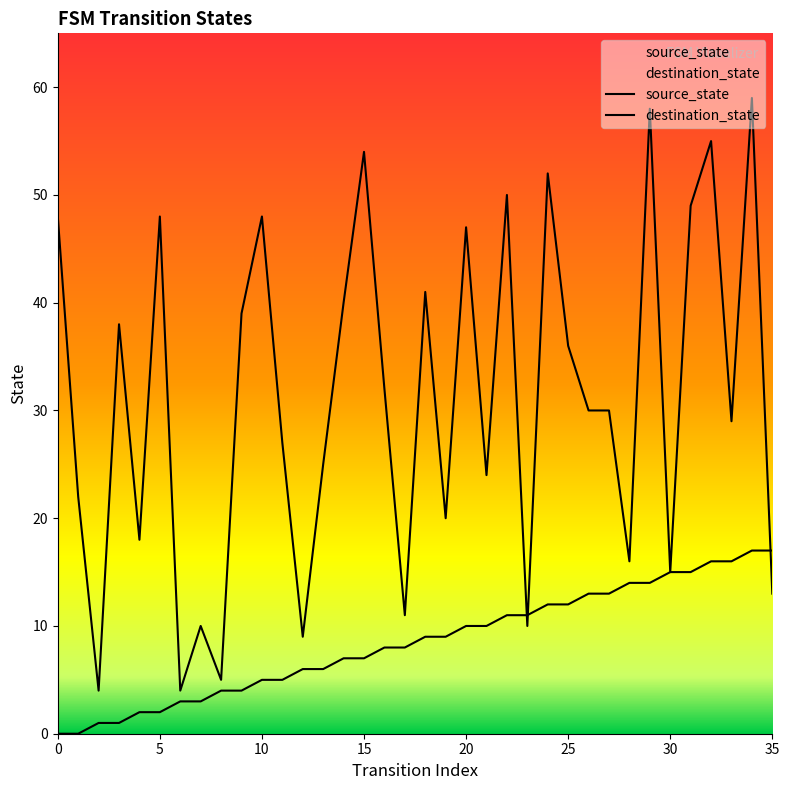

Reading left to right, extract all data points from this chart.

source_state: 0	0	1	1	2	2	3	3	4	4	5	5	6	6	7	7	8	8	9	9	10	10	11	11	12	12	13	13	14	14	15	15	16	16	17	17
destination_state: 48	22	4	38	18	48	4	10	5	39	48	27	9	25	40	54	32	11	41	20	47	24	50	10	52	36	30	30	16	58	15	49	55	29	59	13